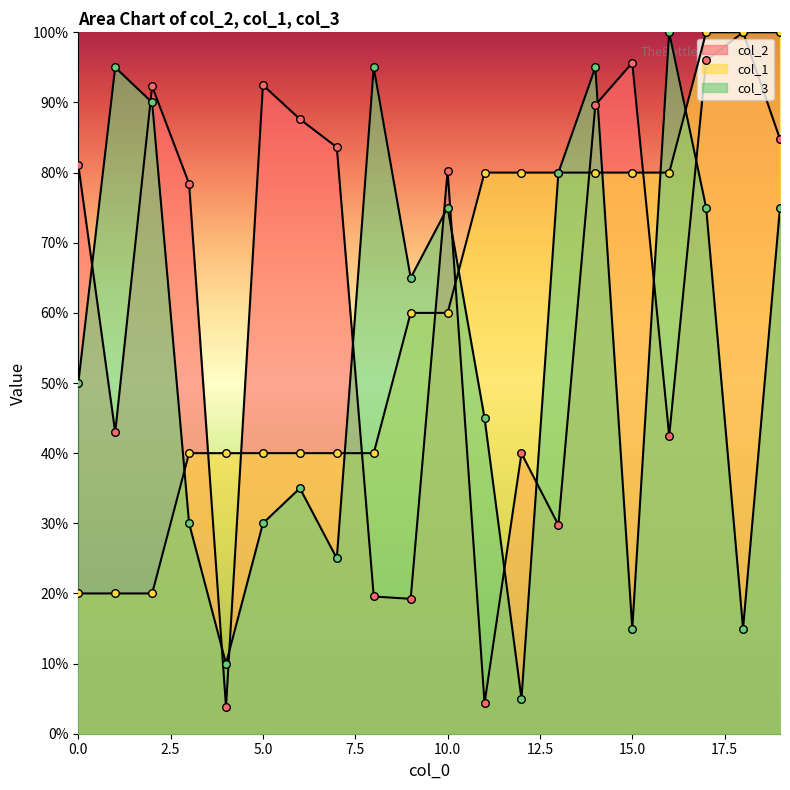

What is the total value across all series at 1?

158.0